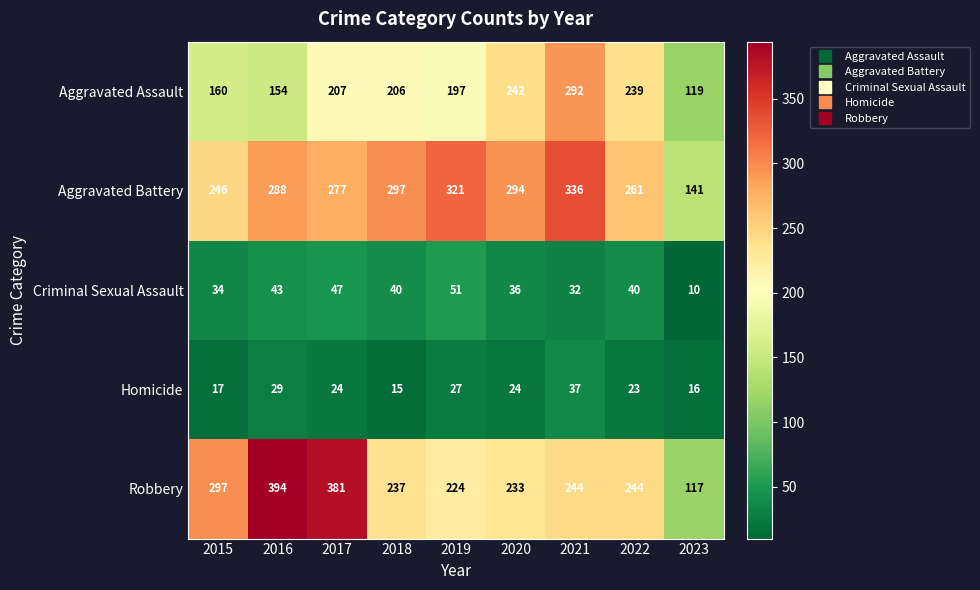

What is the average value of the Criminal Sexual Assault series?

37